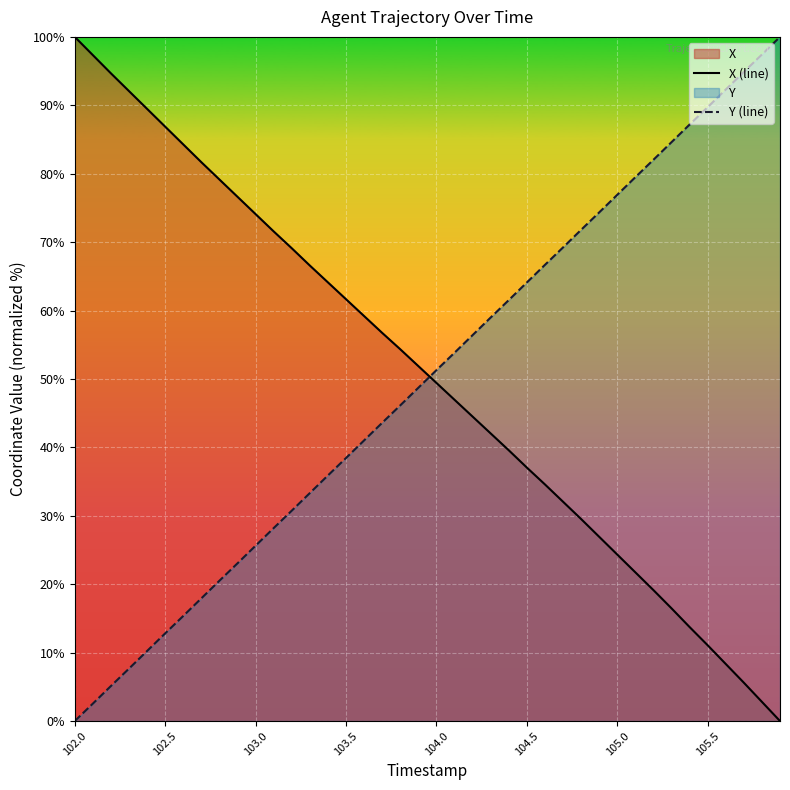

The X (line) series shows 104.8 at 12. True or false?

False